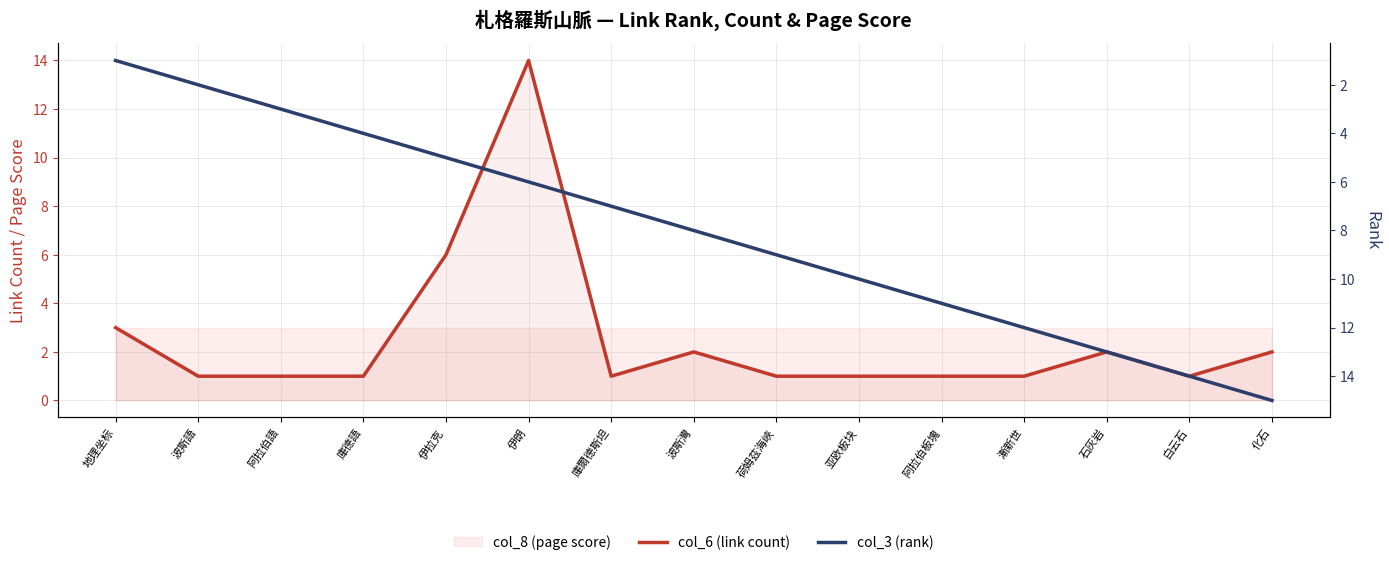

True or false: col_3 (rank) has a value of 10 at 亚欧板块.

True